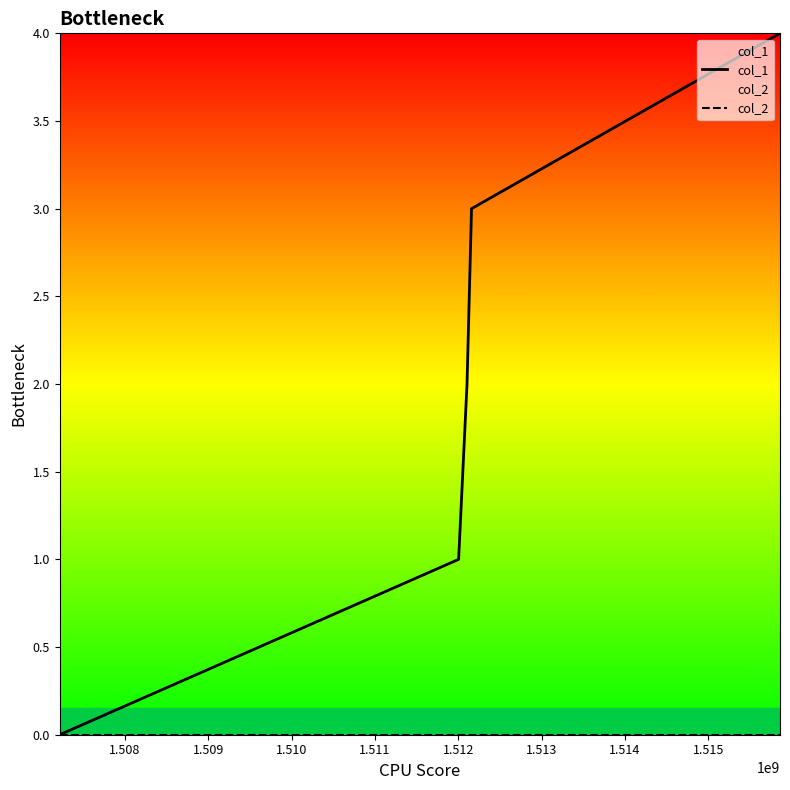

What is the sum of all col_1 values?

10